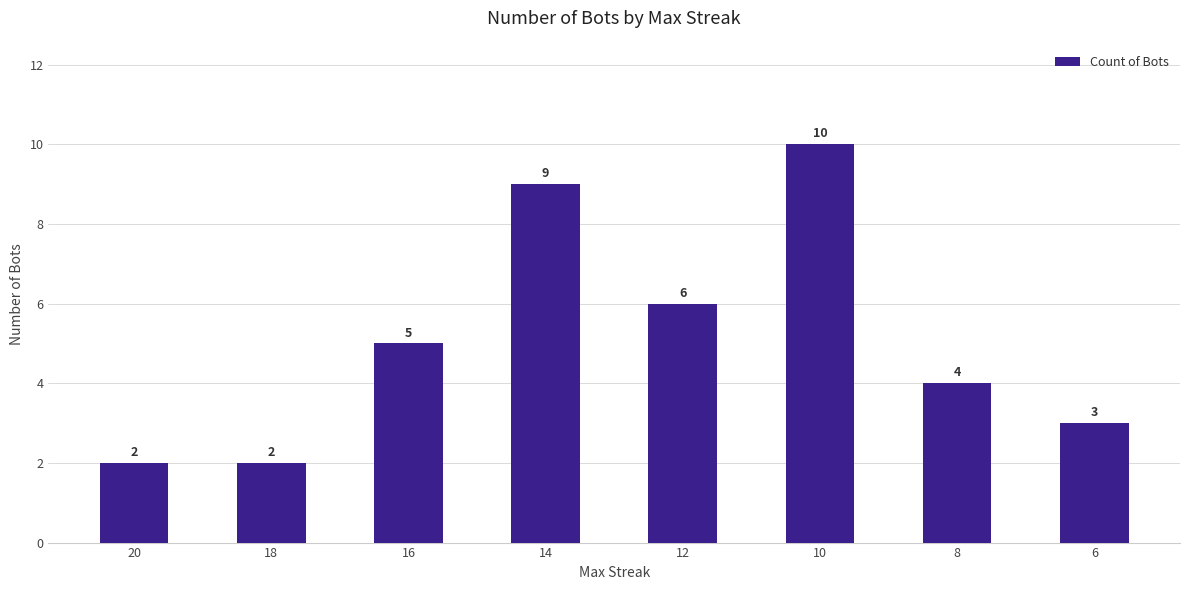

What is the value of the 3rd bar from the left?

5